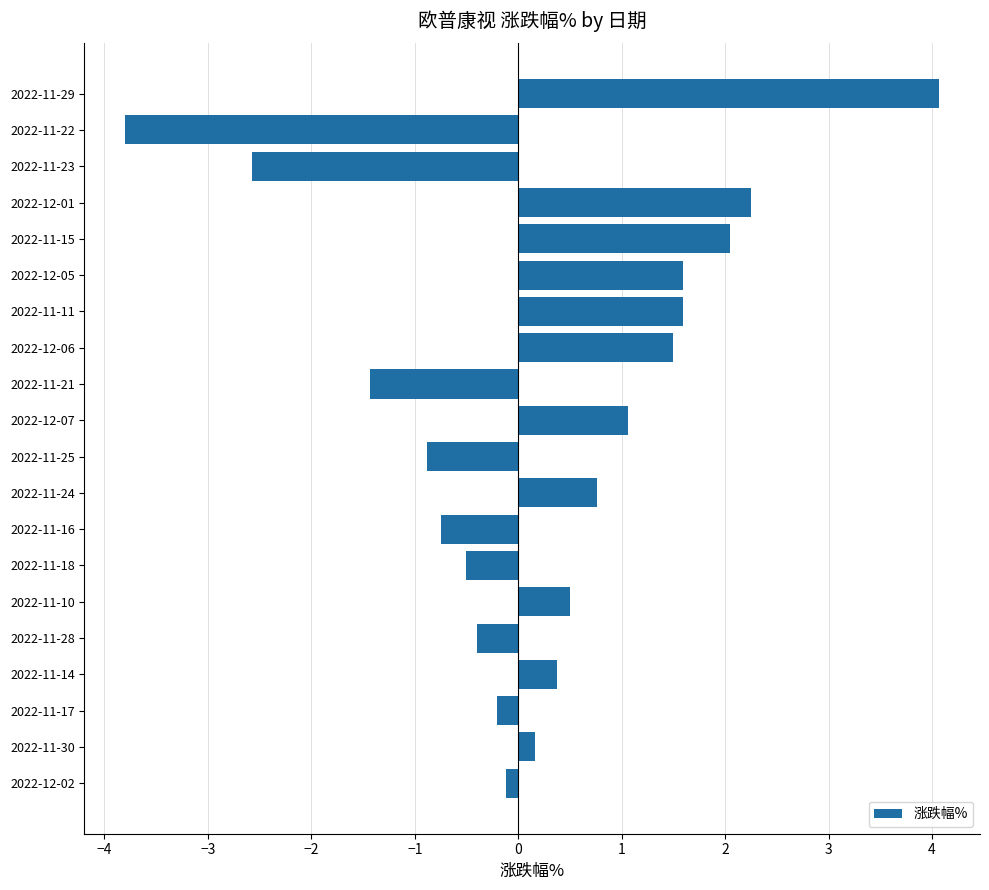

What is the change in value from 2022-11-17 to 2022-11-11?

+1.8